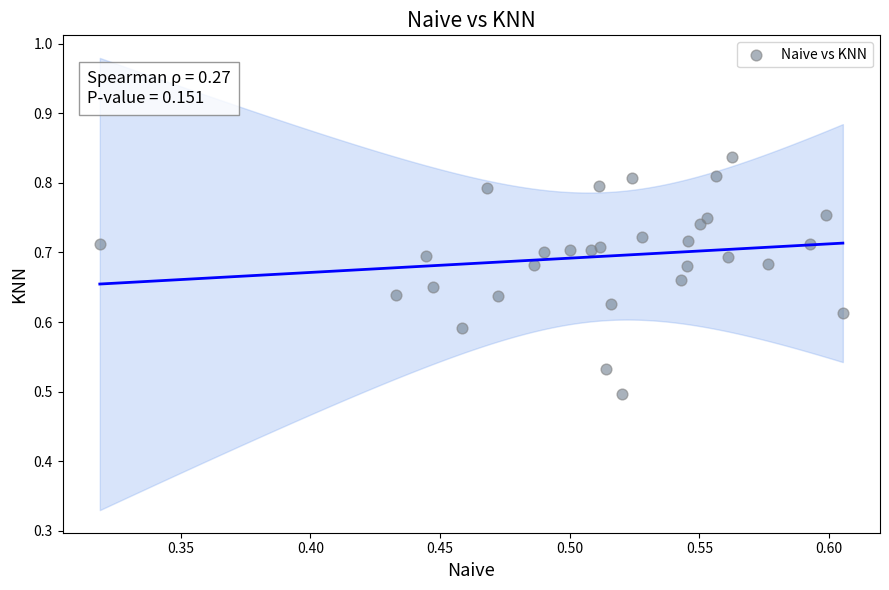

Count the number of points in this scatter plot.

30